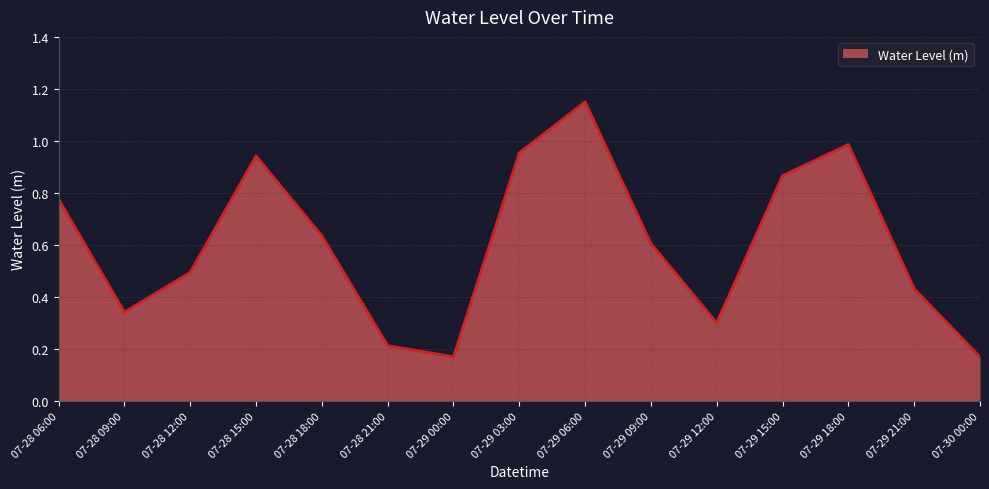

What is the label of the 7th point from the left?

07-29 00:00